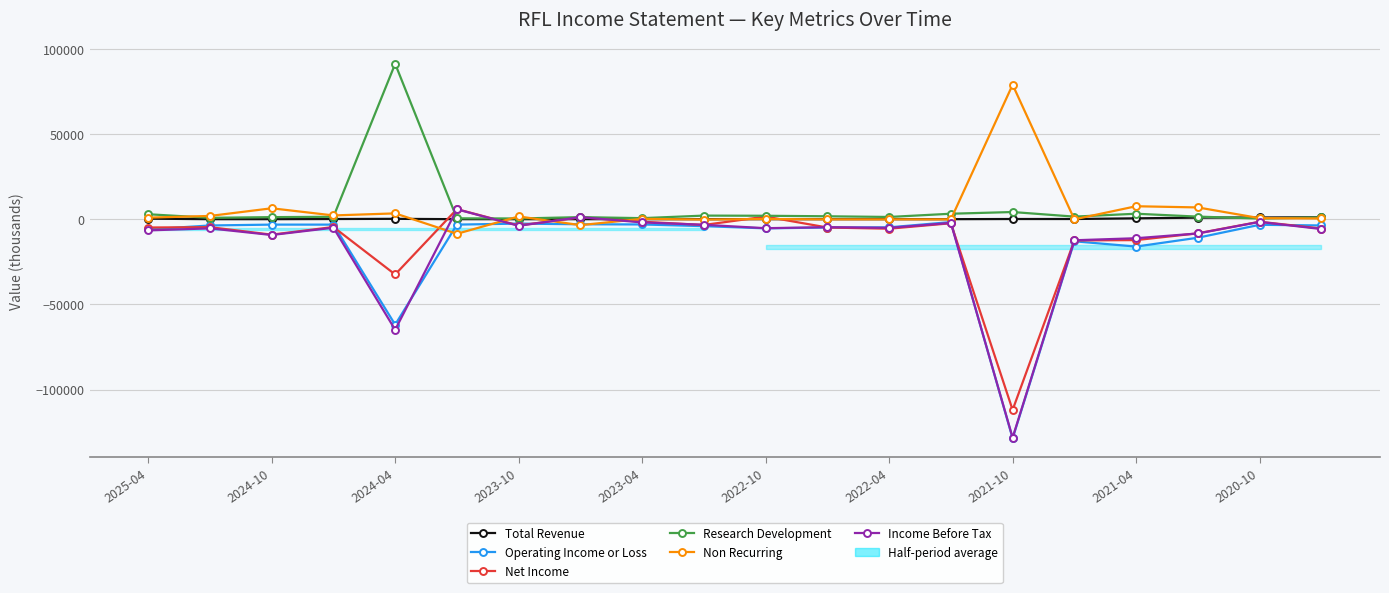

At which category does Research Development reach its first local valley?

2024-10